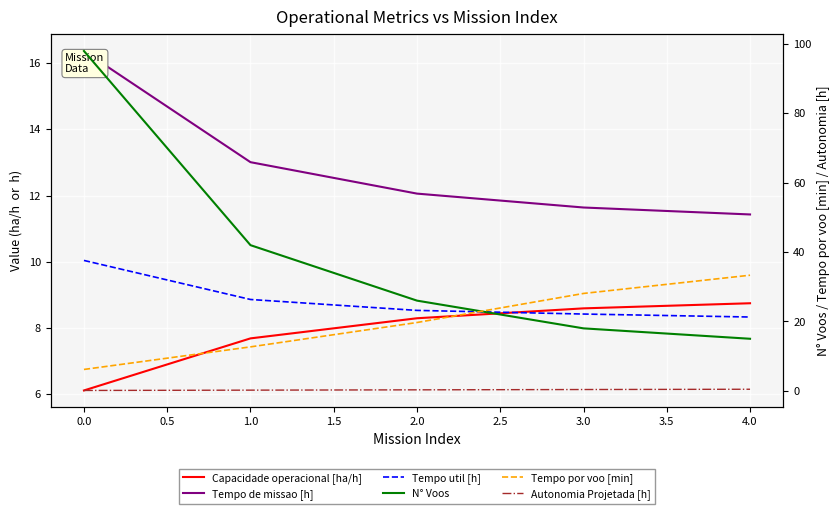

What are all the series names shown in the legend?

Capacidade operacional [ha/h], Tempo de missao [h], Tempo util [h], N° Voos, Tempo por voo [min], Autonomia Projetada [h]